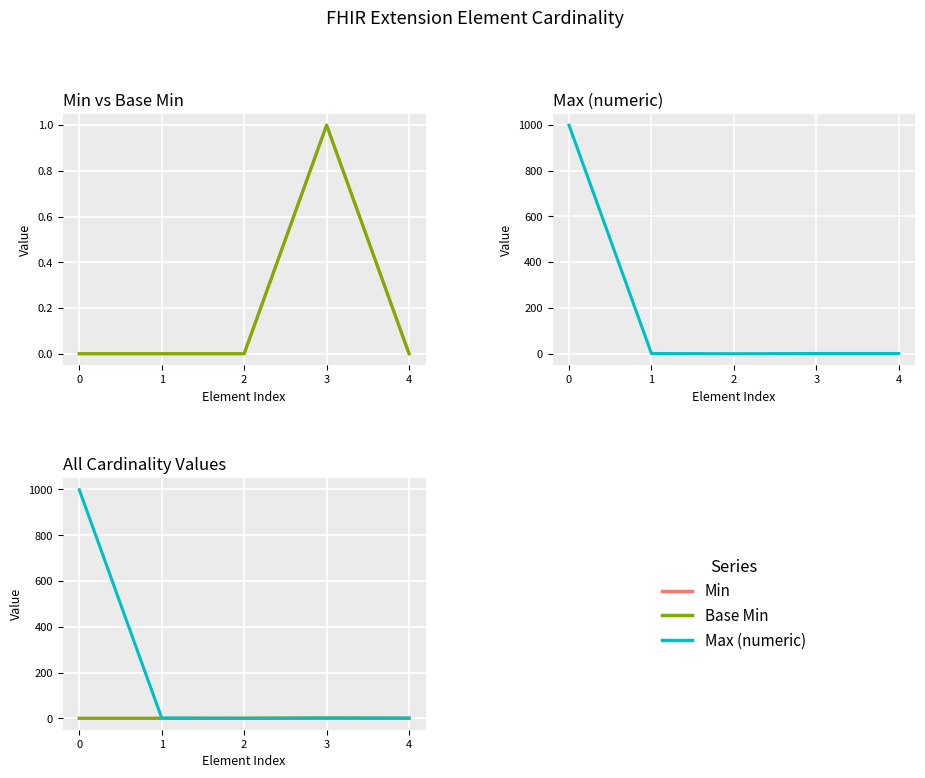

True or false: Max (numeric) and Base Min cross at least once.

False